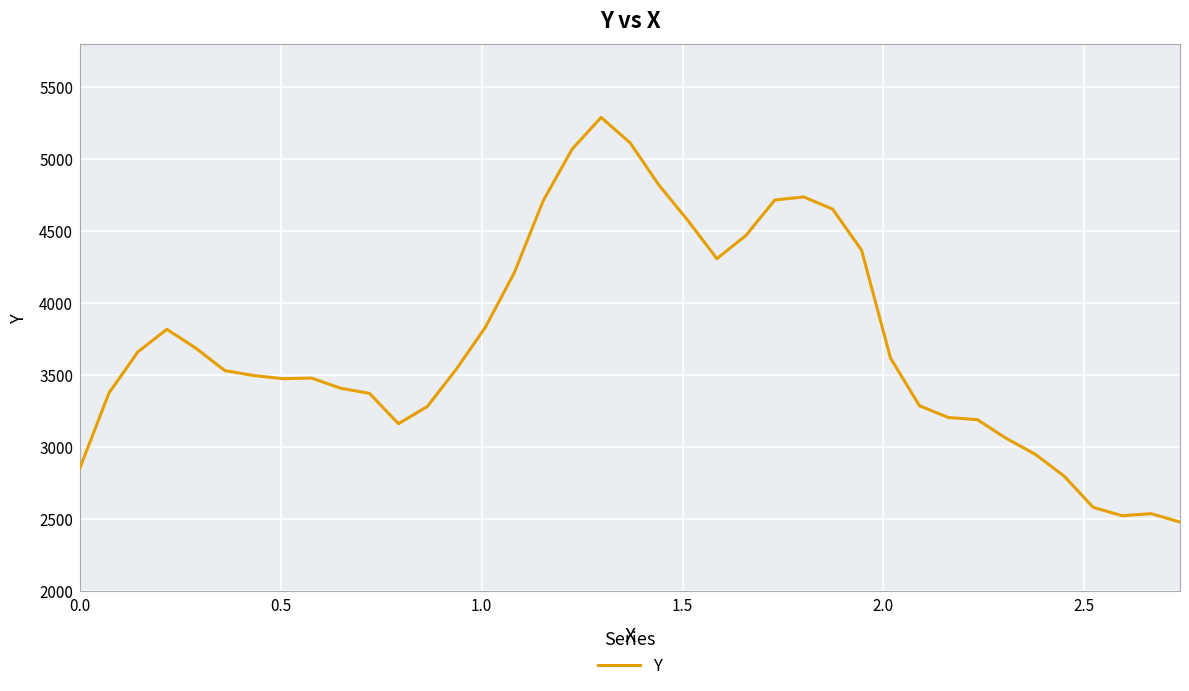

What is the greatest value displayed?

5291.6